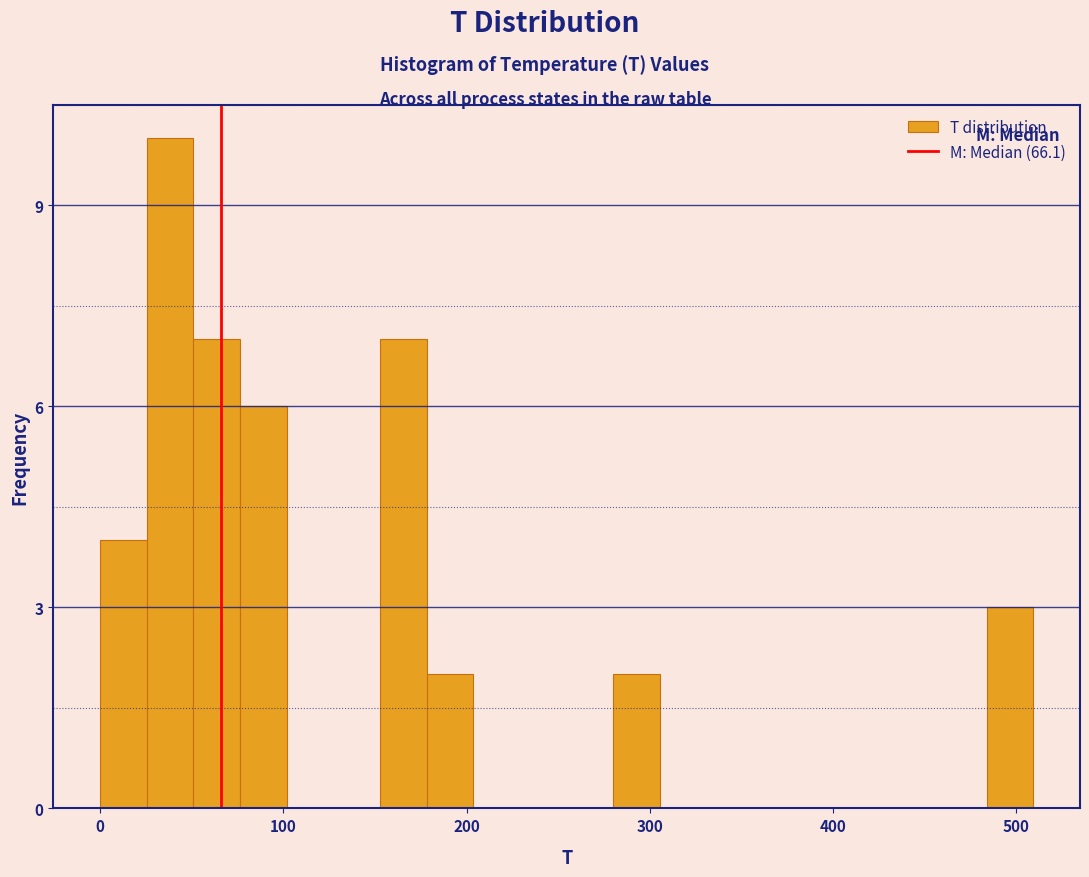

Read against the x-axis, roughly where is the centre of the tallest bar?

40